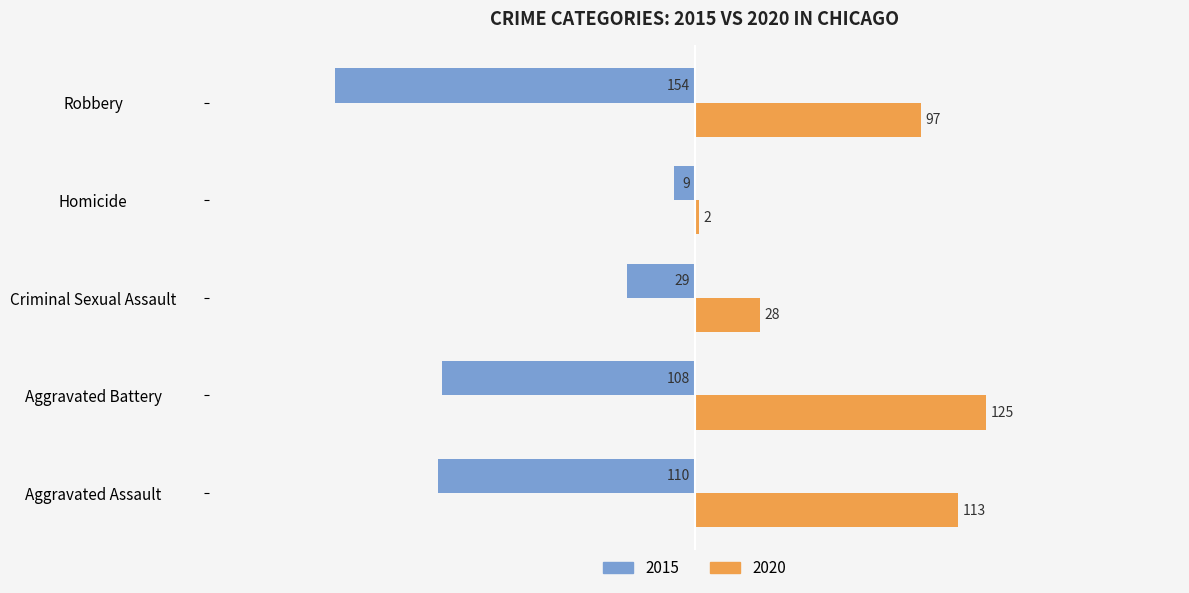

List the series in order of their peak value, highest first.

2020, 2015